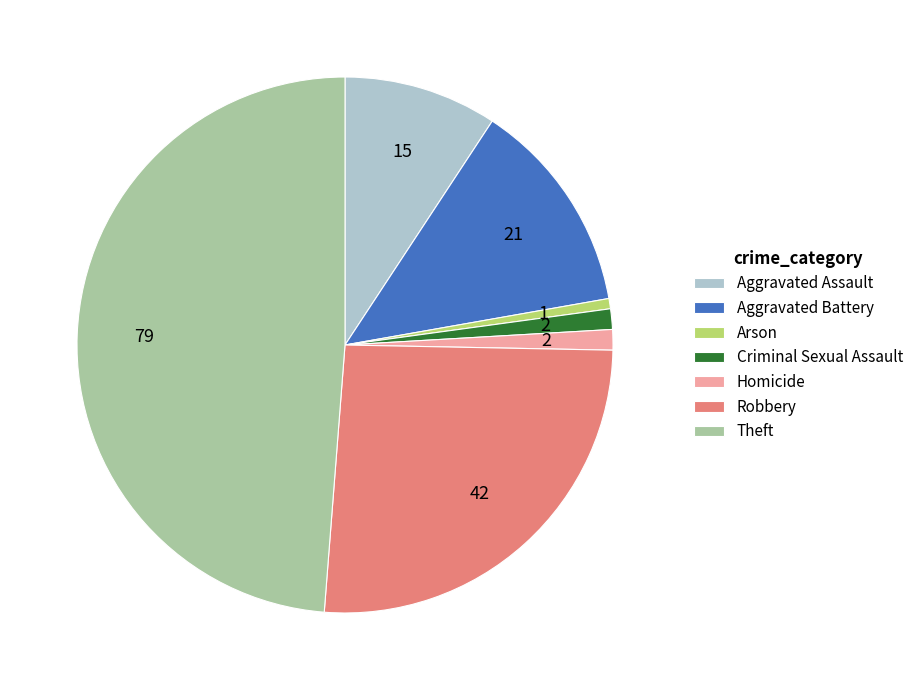

Is it true that Theft is 49% of the pie?

True